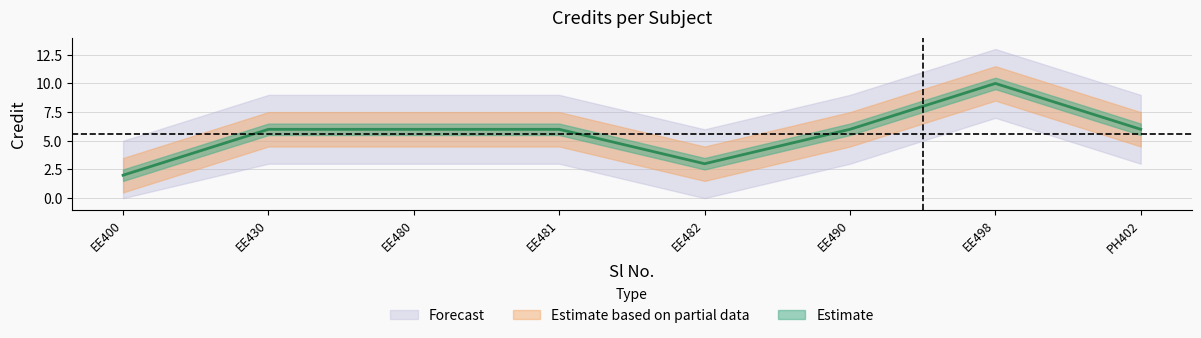

How many points are higher than both their immediate neighbors (excluding endpoints)?

1